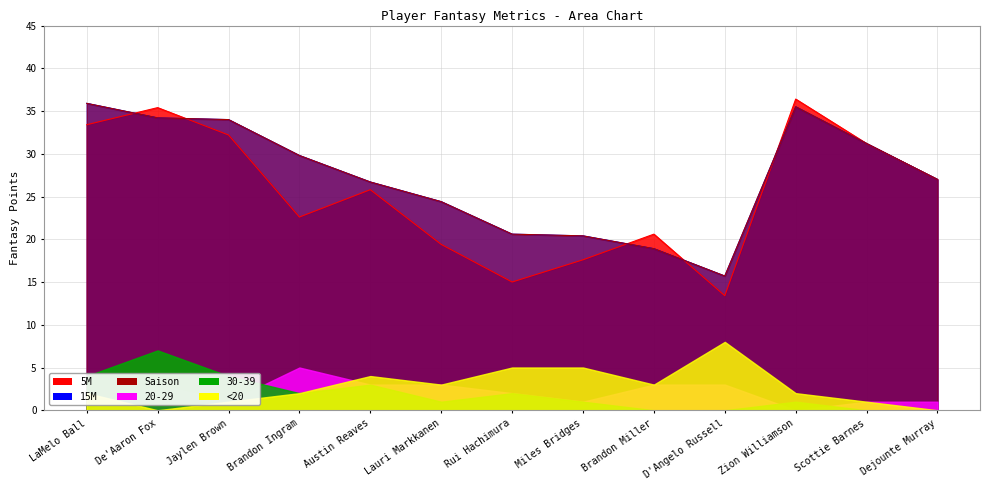

What is the label of the 3rd point from the right?

Zion Williamson